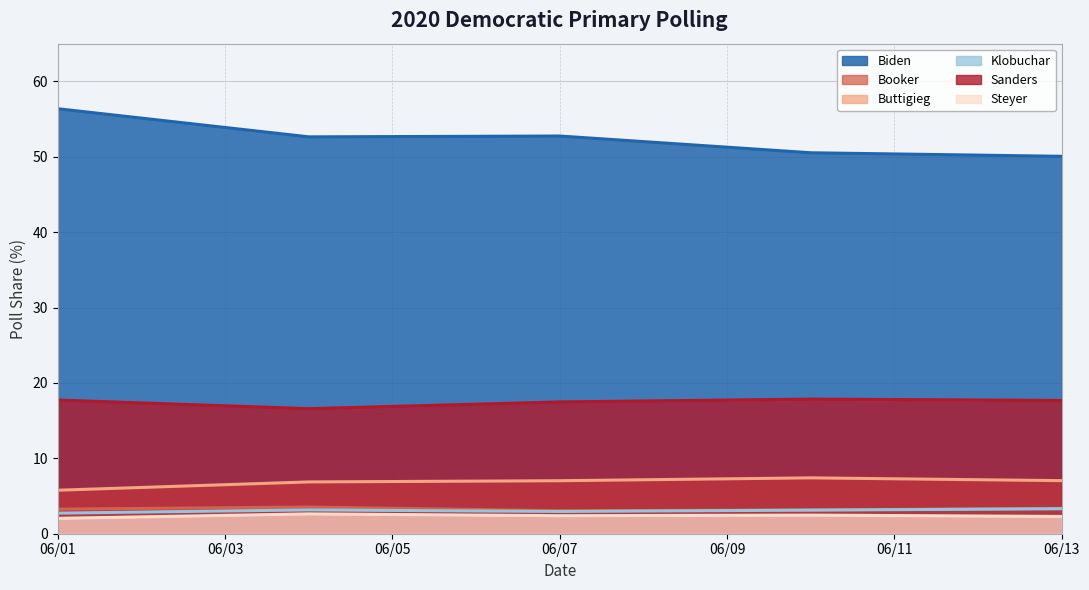

How many lines are shown in the chart?

6